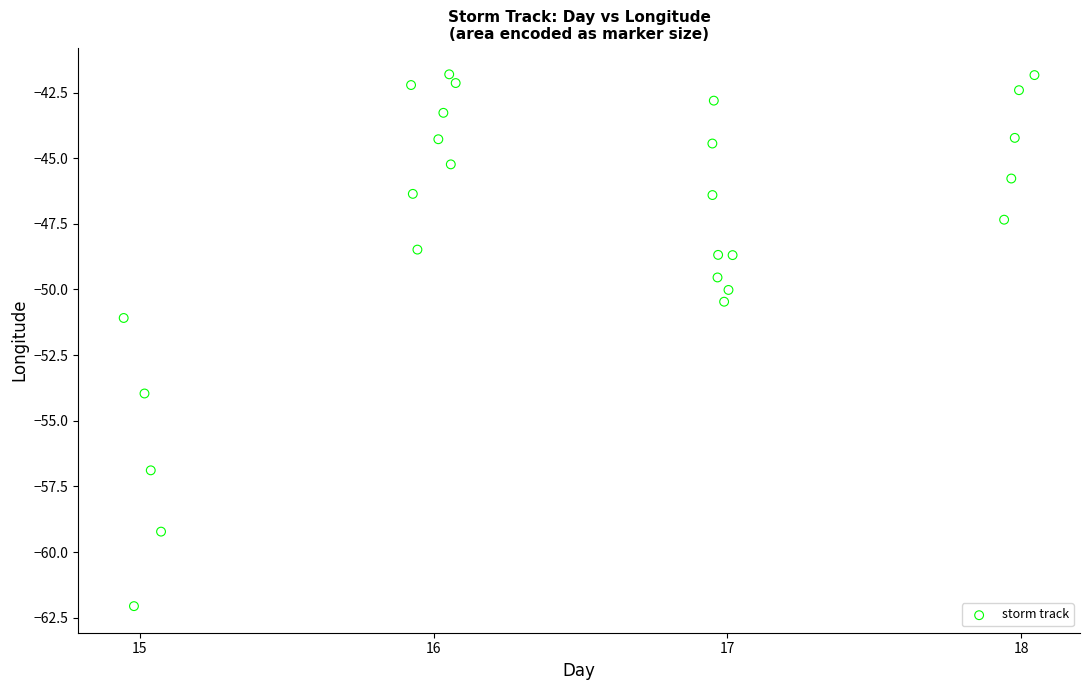

What is the range of X values (max minus min)?

3.1